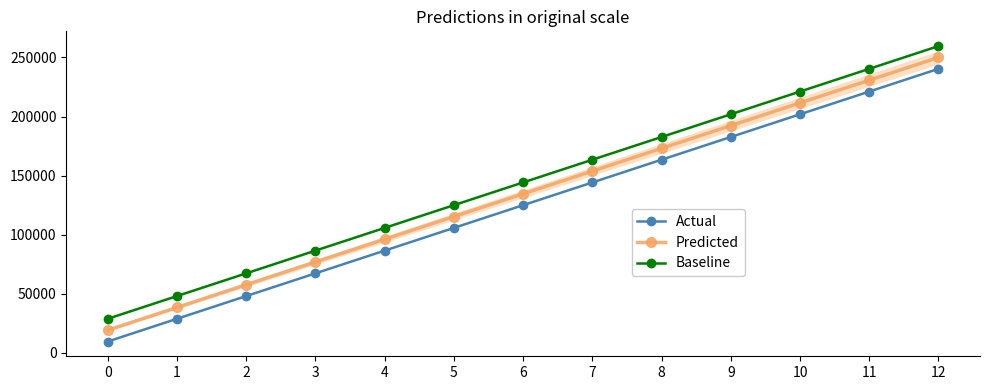

Rank the series by their average value, from highest to lowest.

Baseline, Predicted, Actual